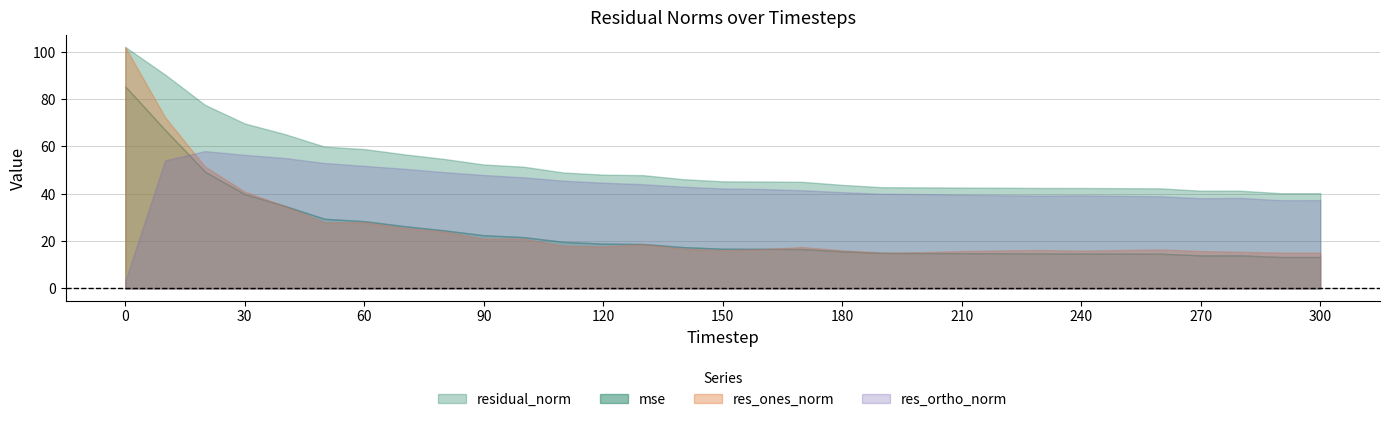

What is the approximate value of mse at 150?

16.8